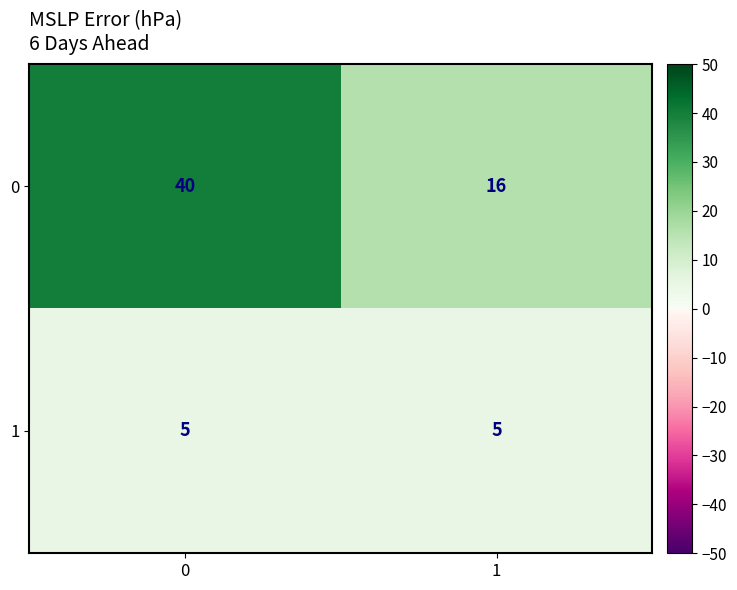

Rank the series by their average value, from lowest to highest.

1, 0